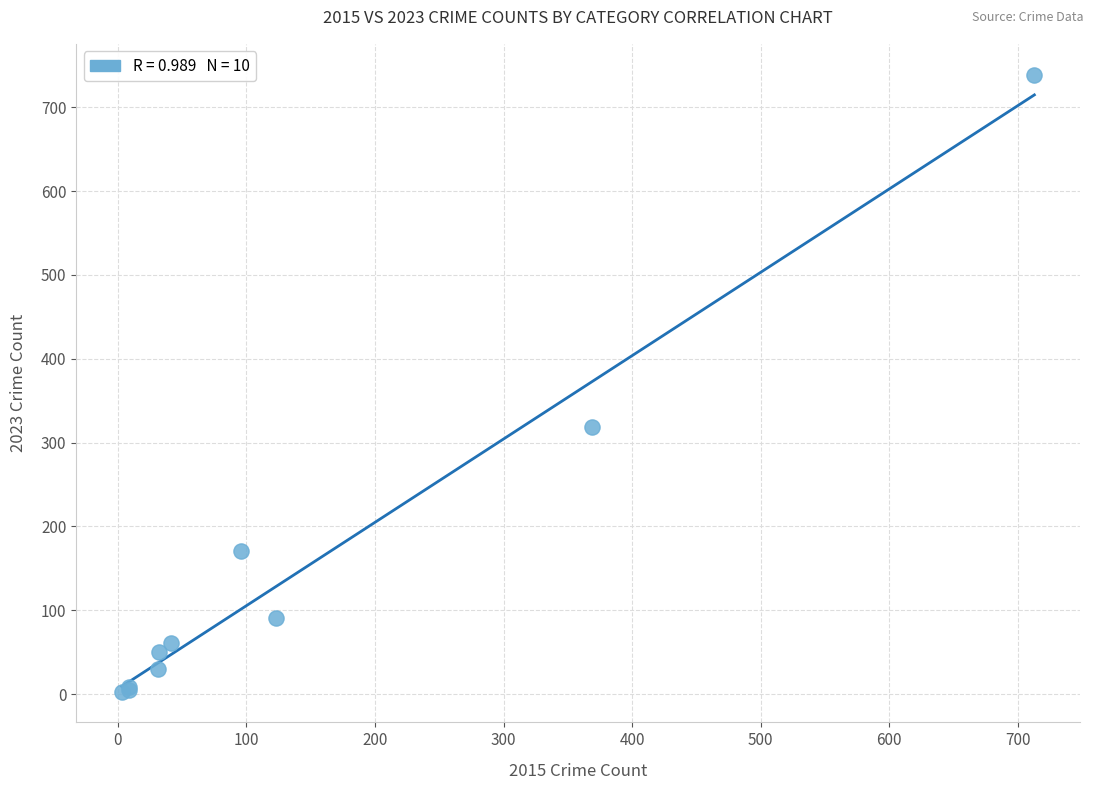

What Y value in the scatter plot is closest to 371?

319